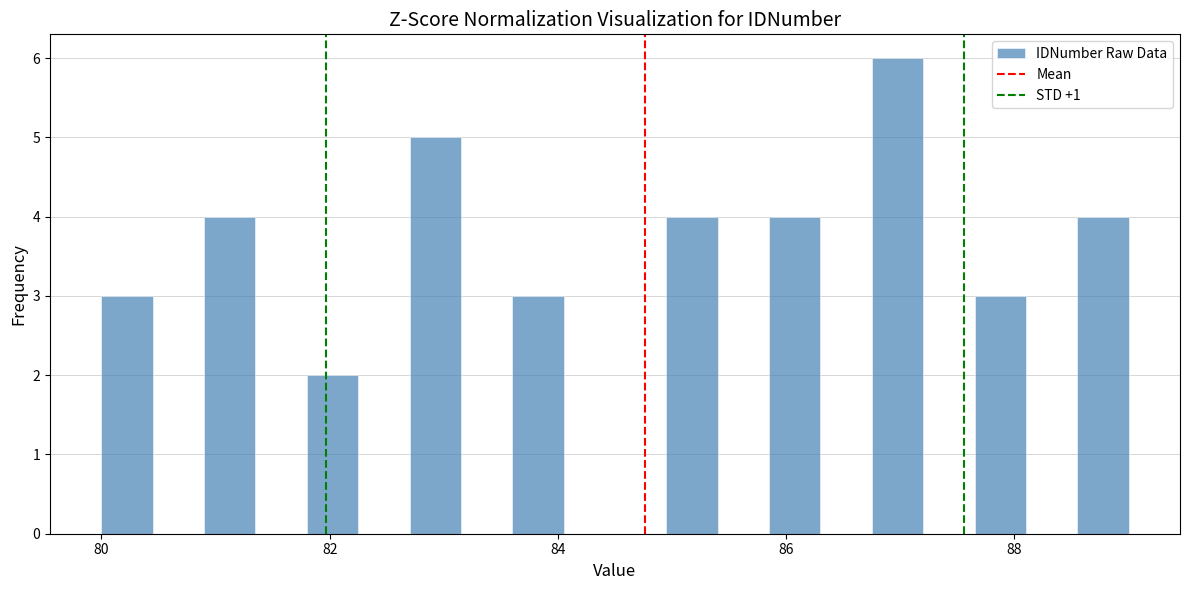

Read against the x-axis, roughly where is the centre of the tallest bar?

87.0